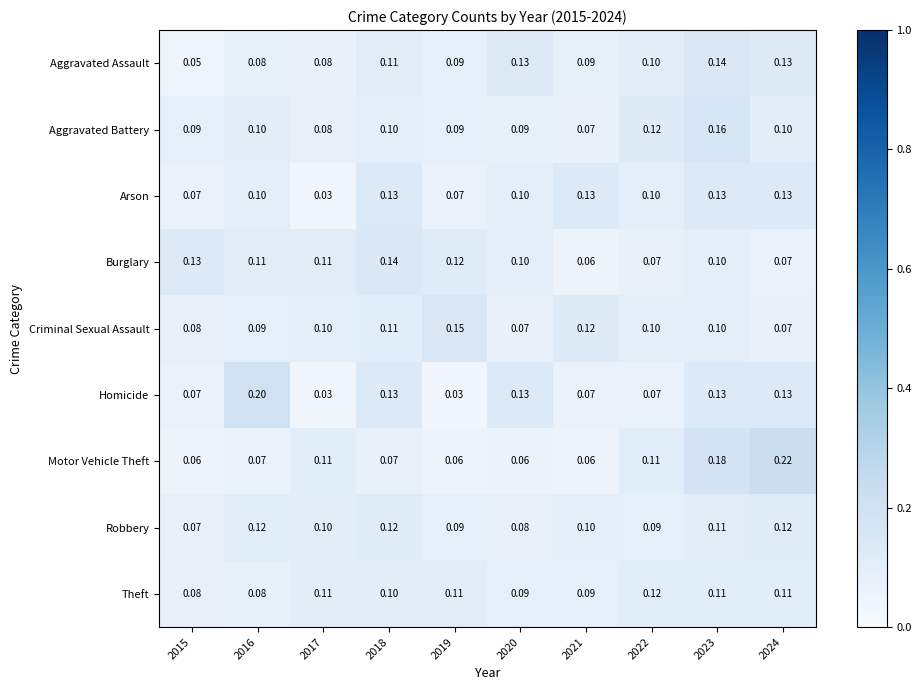

At how many categories does at least one series exceed 0?

10